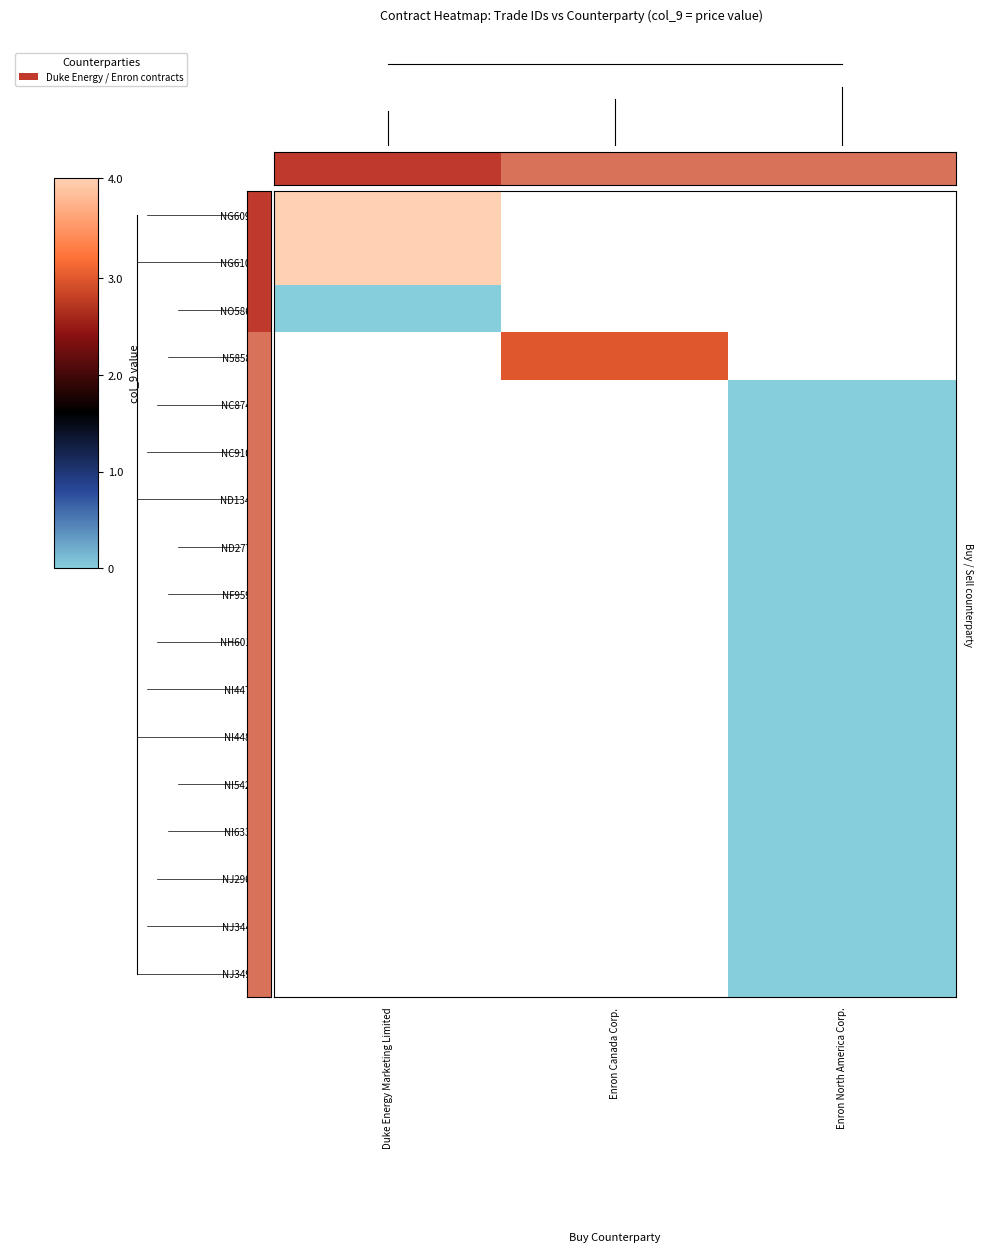

What is the highest value of the NG6097.1 series?

4.0